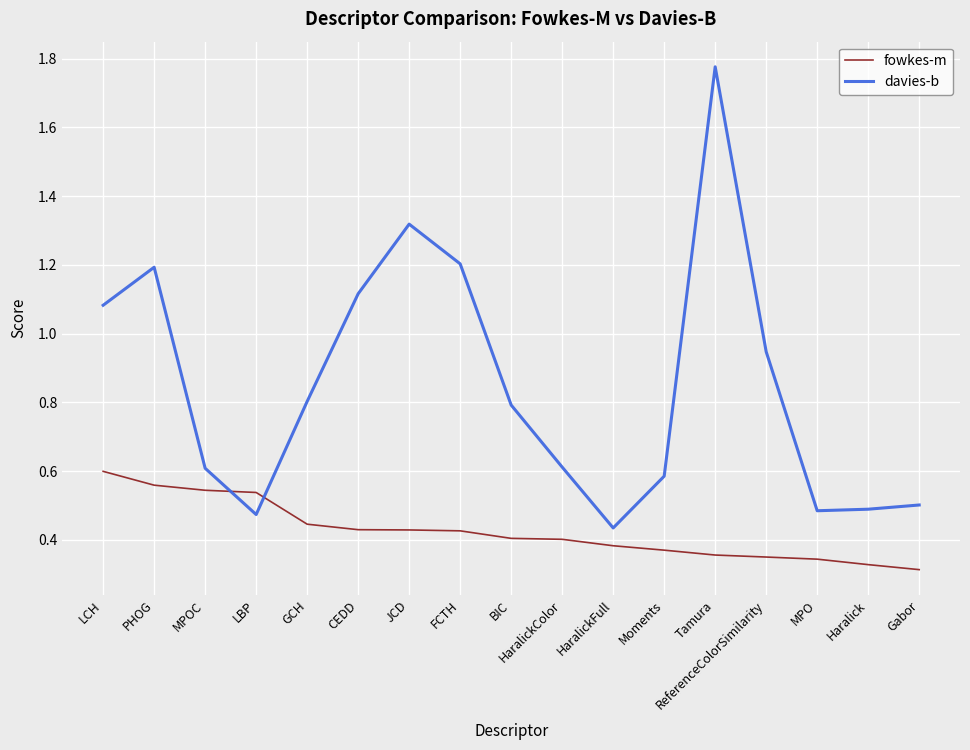

What is the total value across all series at HaralickFull?

0.8